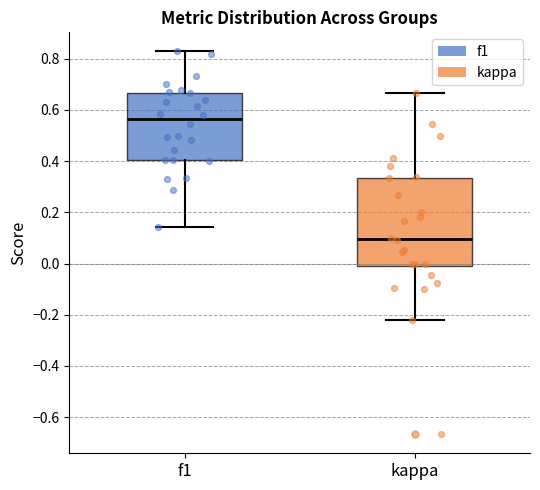

Which box is the tallest, from its lower edge to its upper edge?

kappa